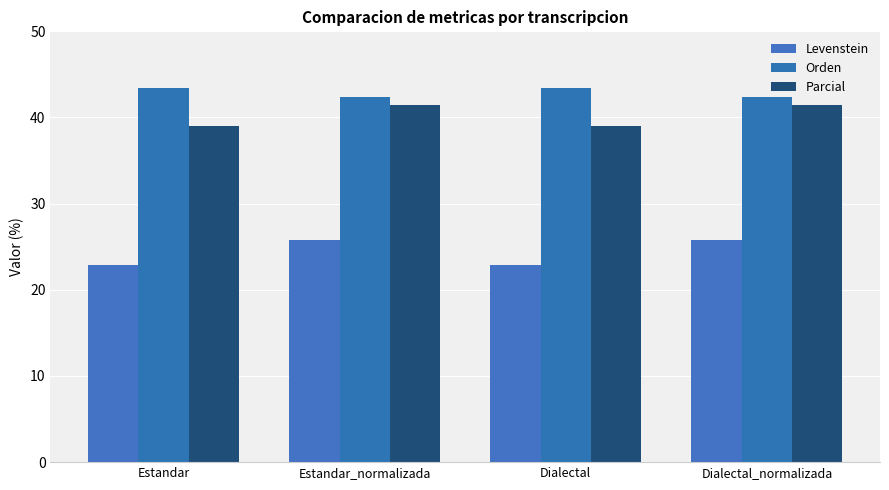

Which series changed the most between Estandar and Estandar_normalizada?

Levenstein